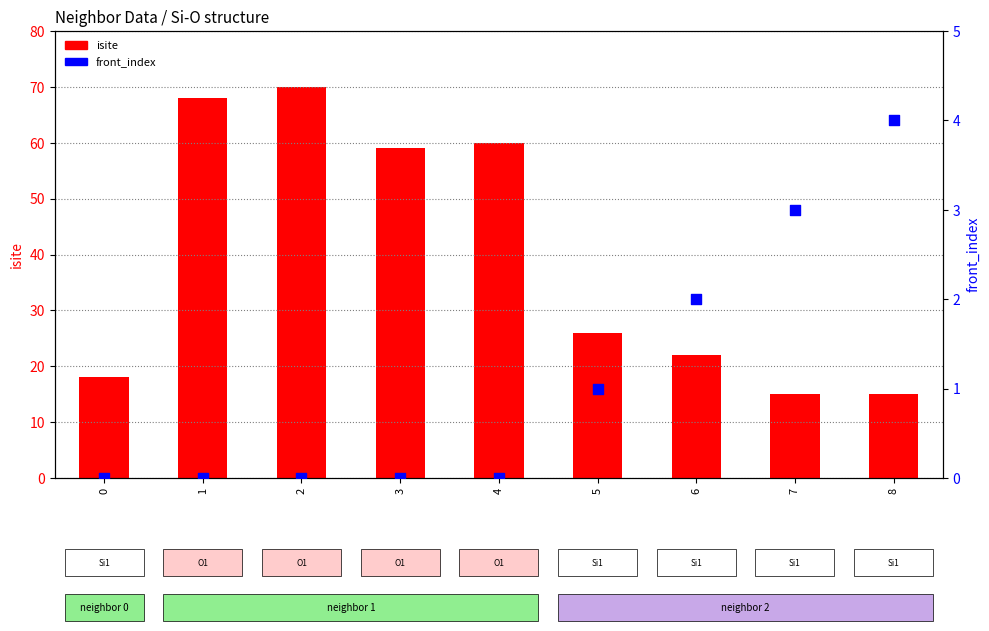

Which series has the widest spread of Y values?

isite